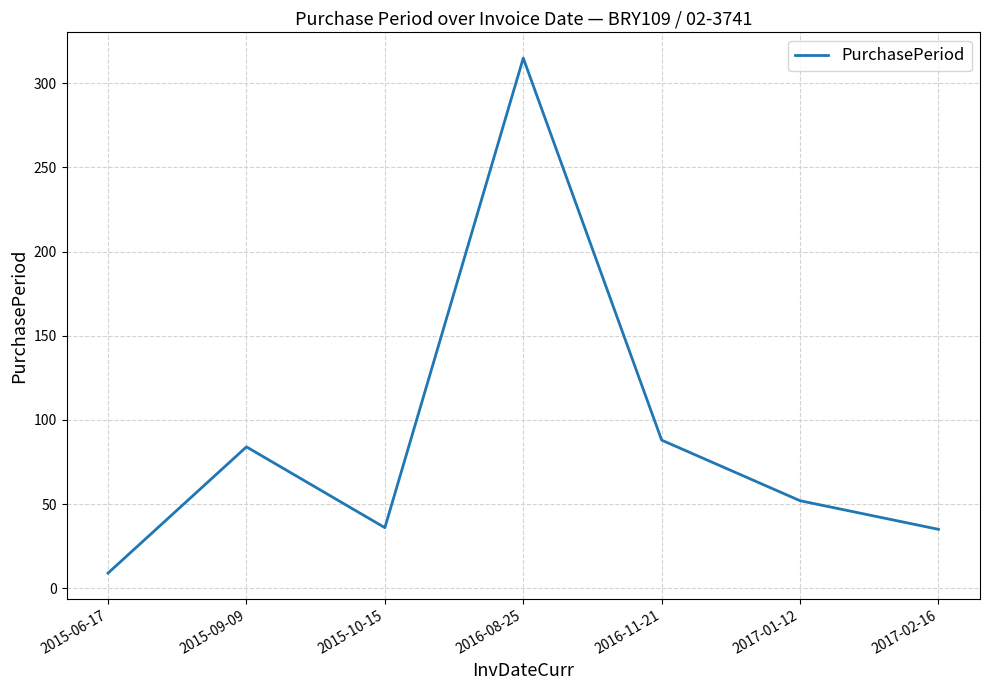

Is it true that the value at 2015-10-15 is 36?

True